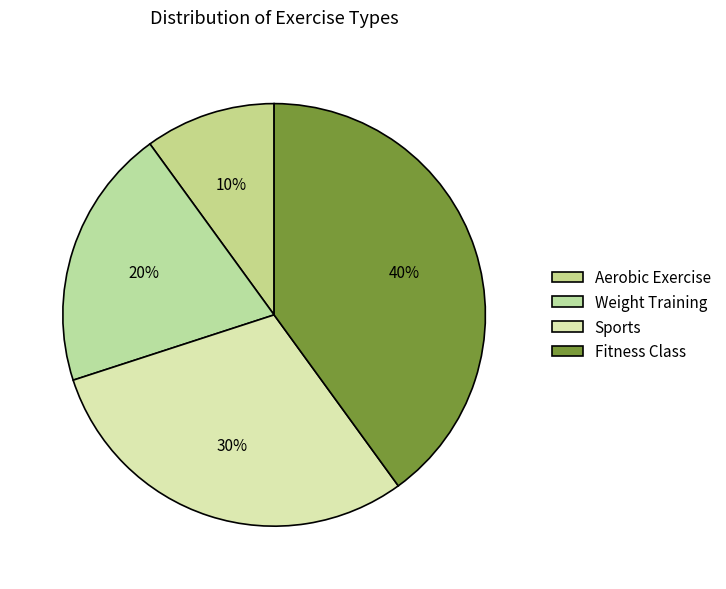

Rank the categories by value from lowest to highest.

Aerobic Exercise, Weight Training, Sports, Fitness Class